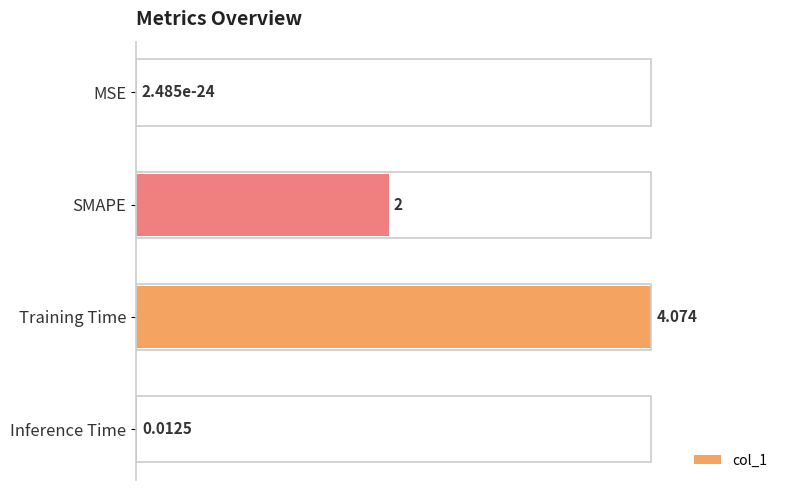

What is the sum of all values?

6.1